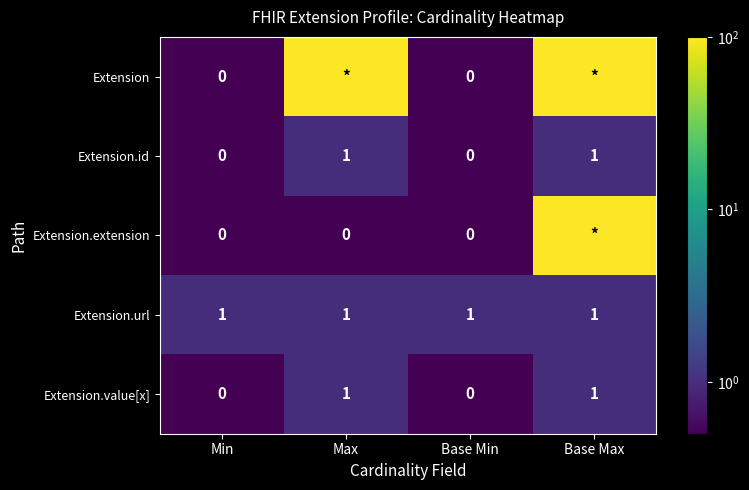

Is it true that Extension.id equals 1 at Max?

True